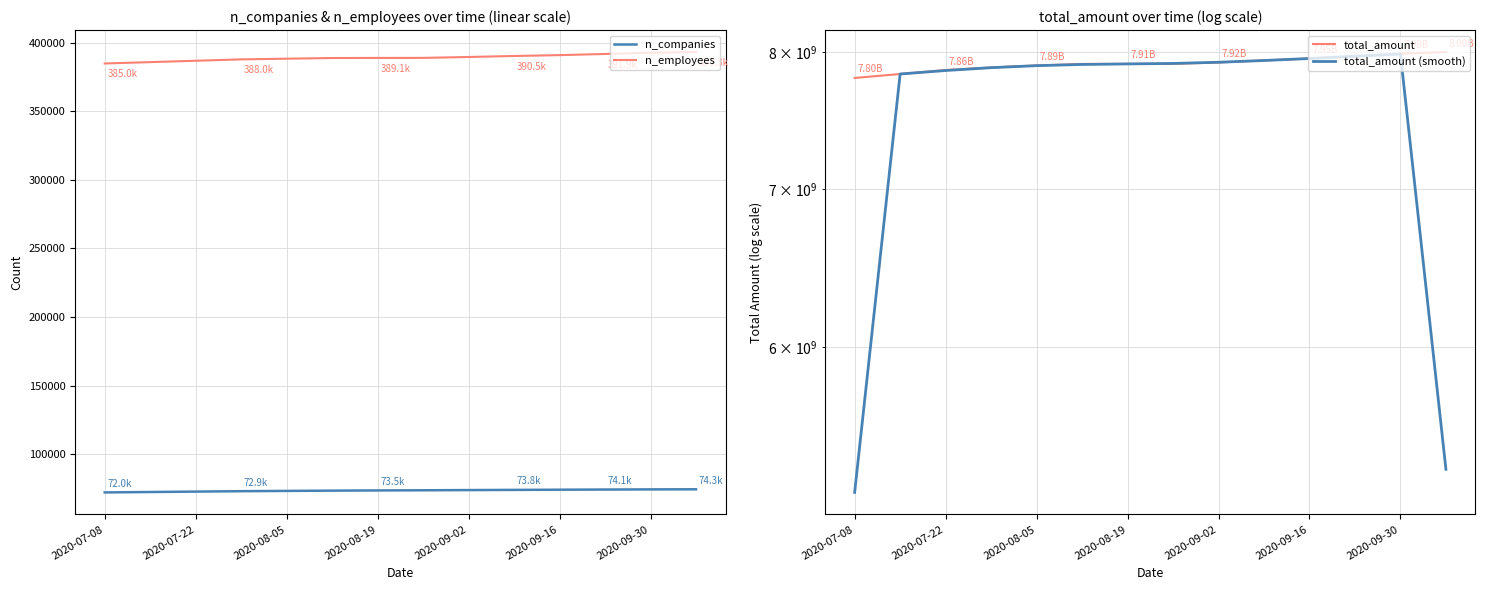

How many interior local peaks does the total_amount (smooth) series have?

1